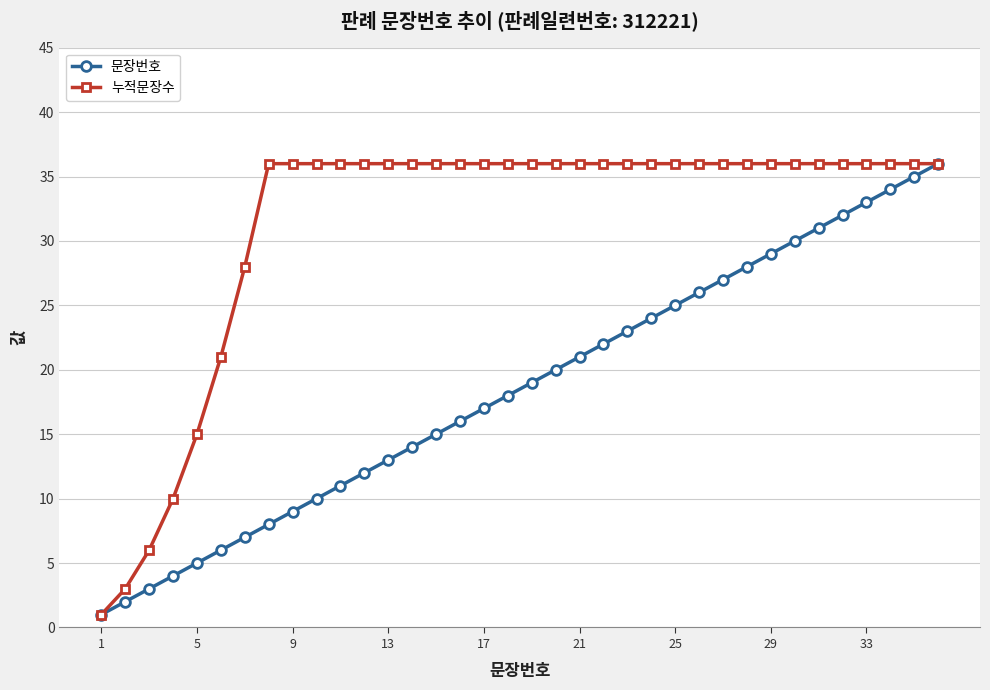

Reading right to left, what are all the values shown in this chart?

문장번호: 36	35	34	33	32	31	30	29	28	27	26	25	24	23	22	21	20	19	18	17	16	15	14	13	12	11	10	9	8	7	6	5	4	3	2	1
누적문장수: 36	36	36	36	36	36	36	36	36	36	36	36	36	36	36	36	36	36	36	36	36	36	36	36	36	36	36	36	36	28	21	15	10	6	3	1